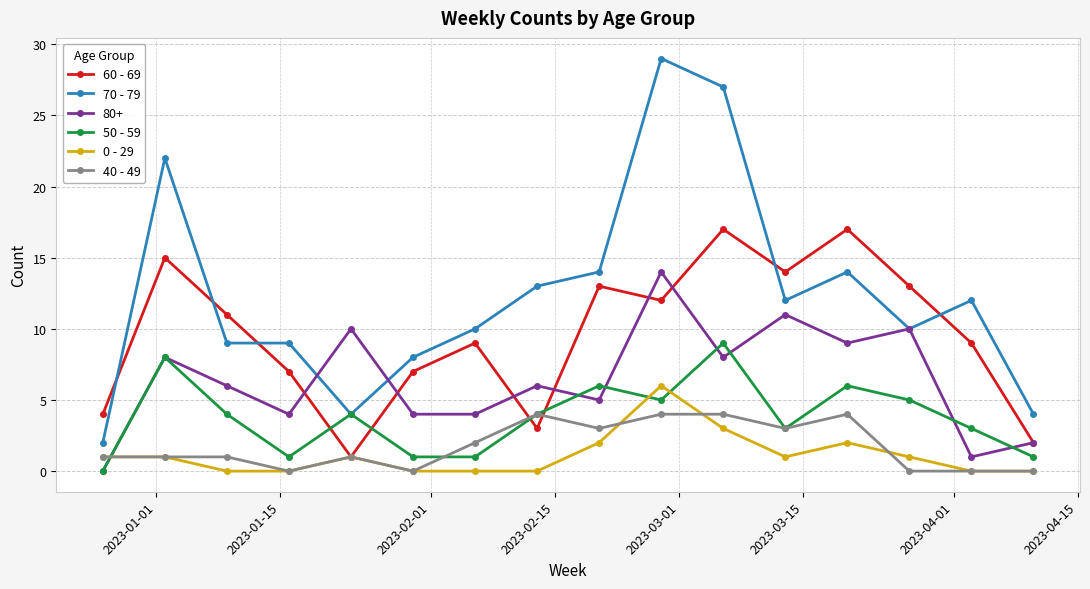

Which series has the largest range (max minus min)?

70 - 79